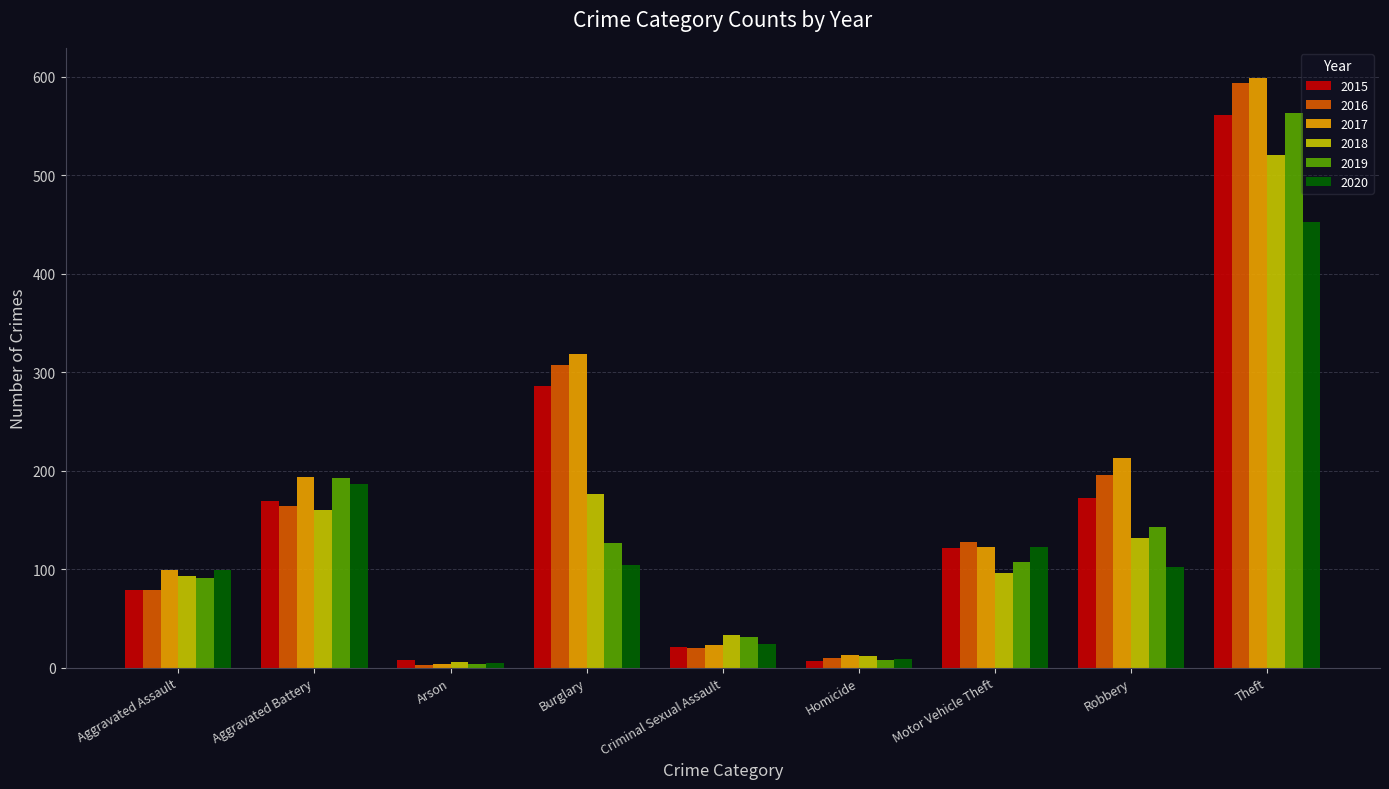

At which label does 2018 reach its peak?

Theft